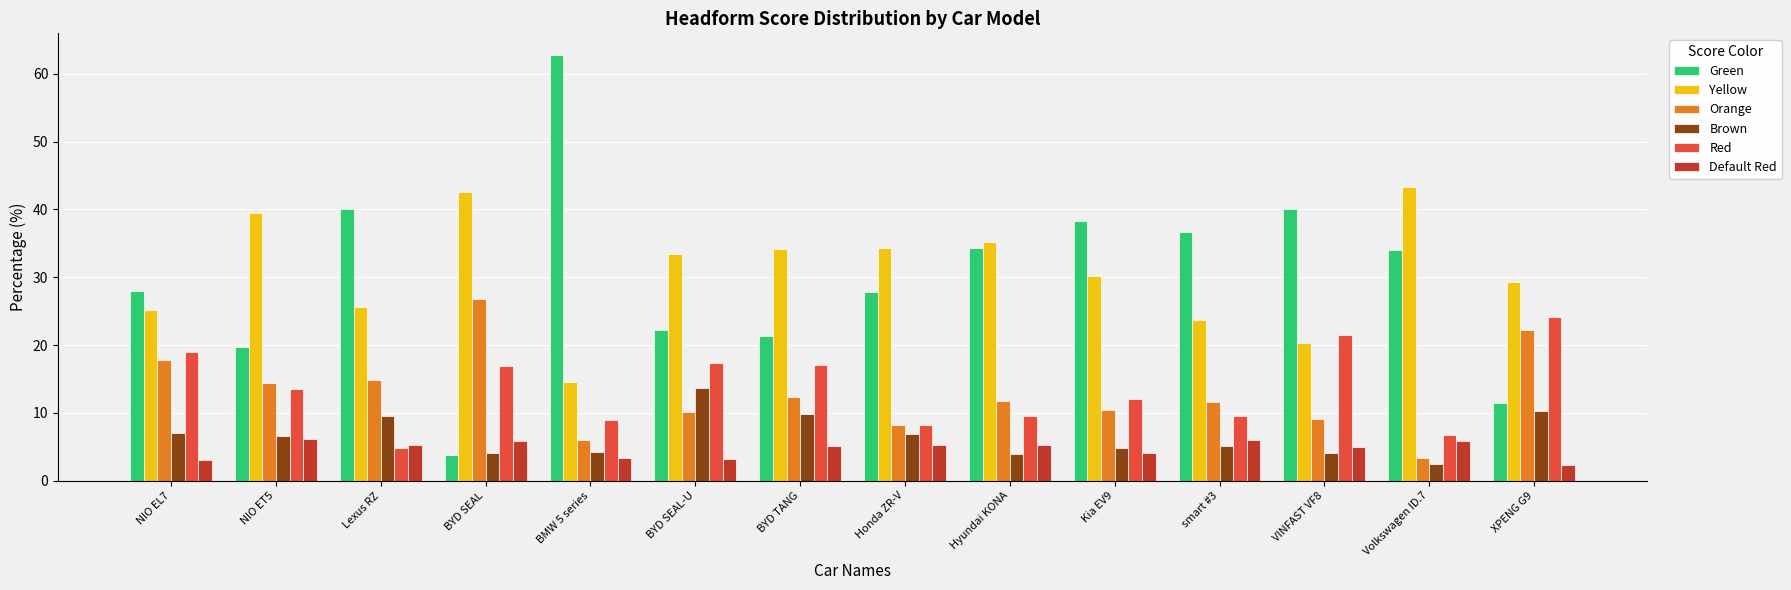

Rank the series by their maximum value, from highest to lowest.

Green, Yellow, Orange, Red, Brown, Default Red